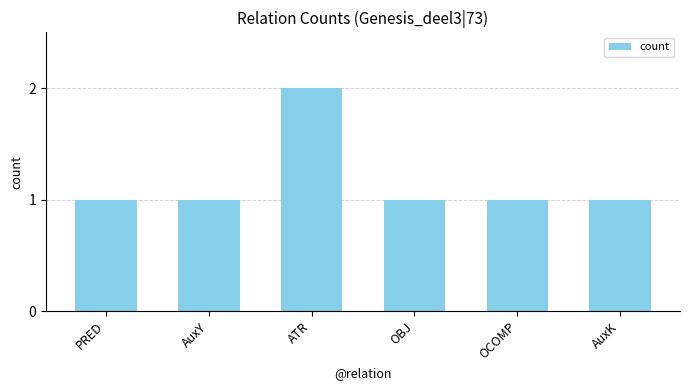

What is the sum of all values?

7